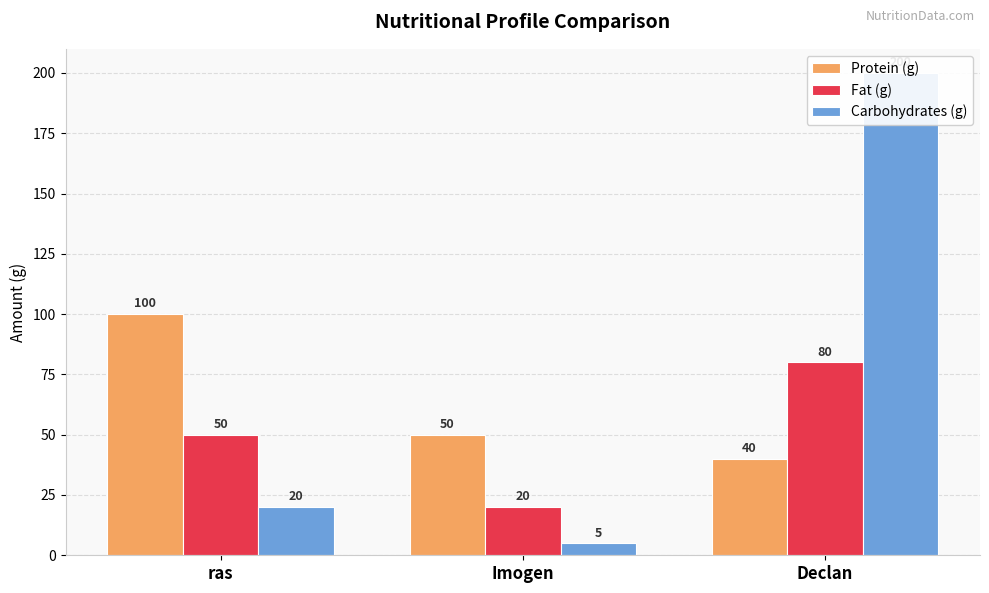

Which series has the largest range (max minus min)?

Carbohydrates (g)